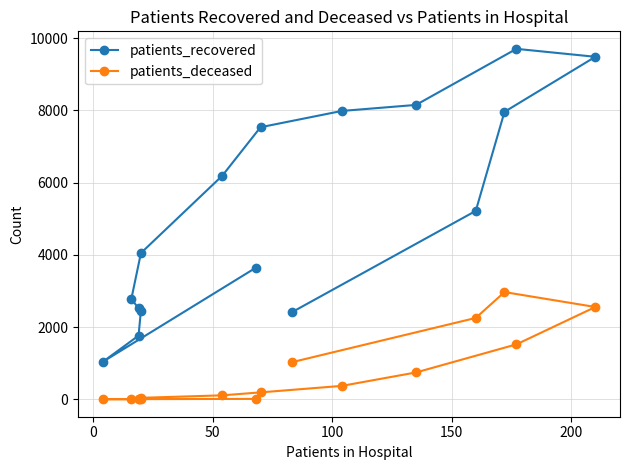

What position from the right is 0?

15